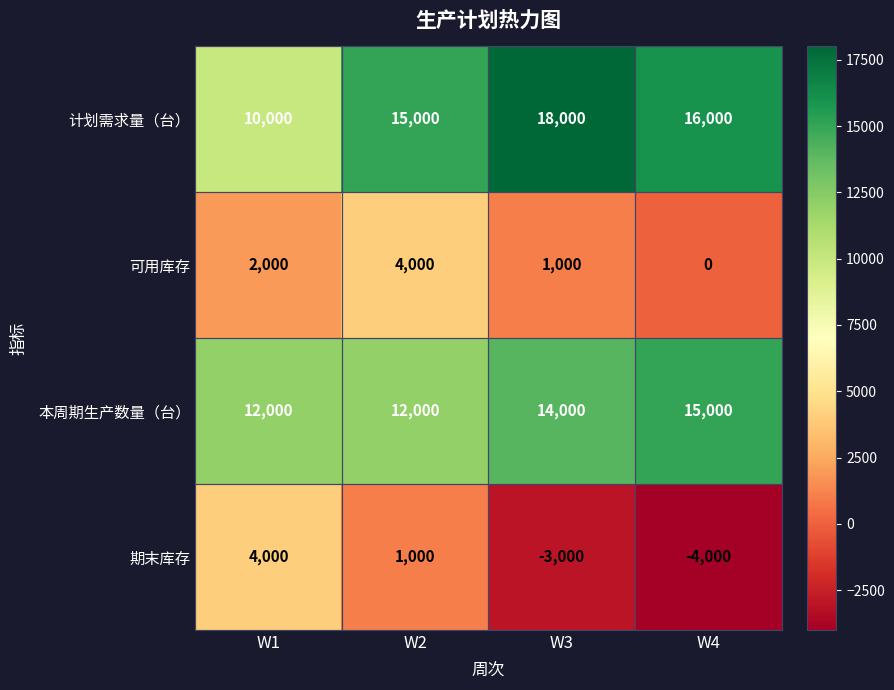

Between W2 and W4, which series saw the biggest shift?

期末库存